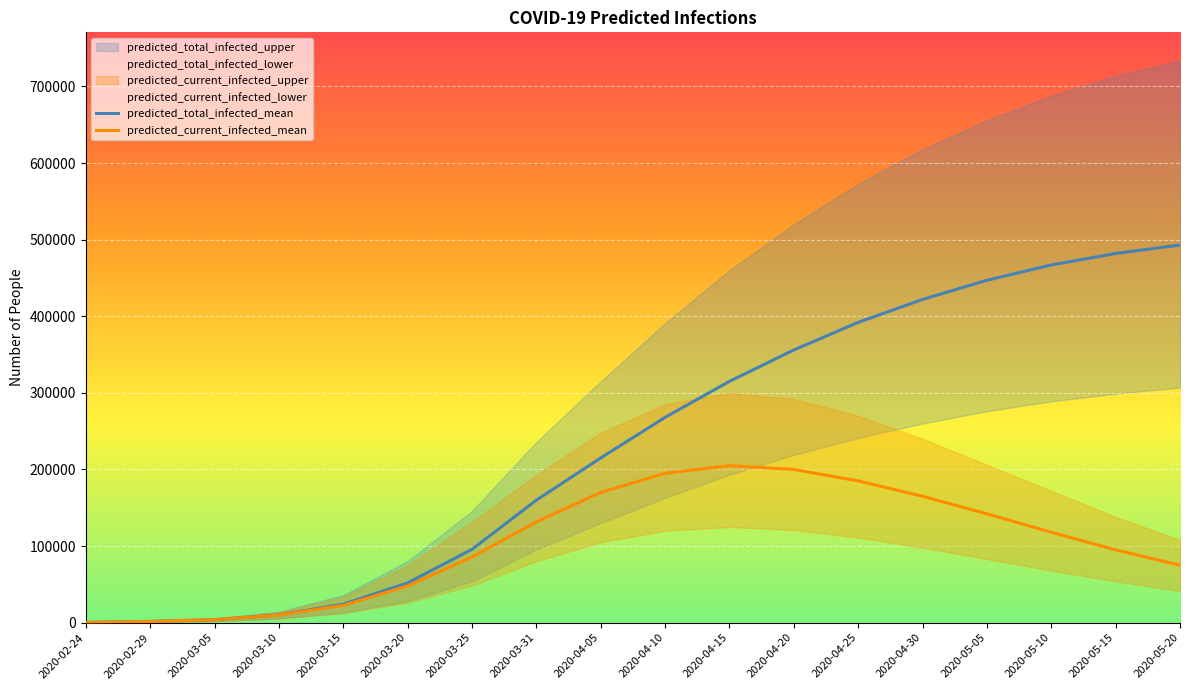

What value does the predicted_total_infected_mean series have at 2020-05-20?

493000